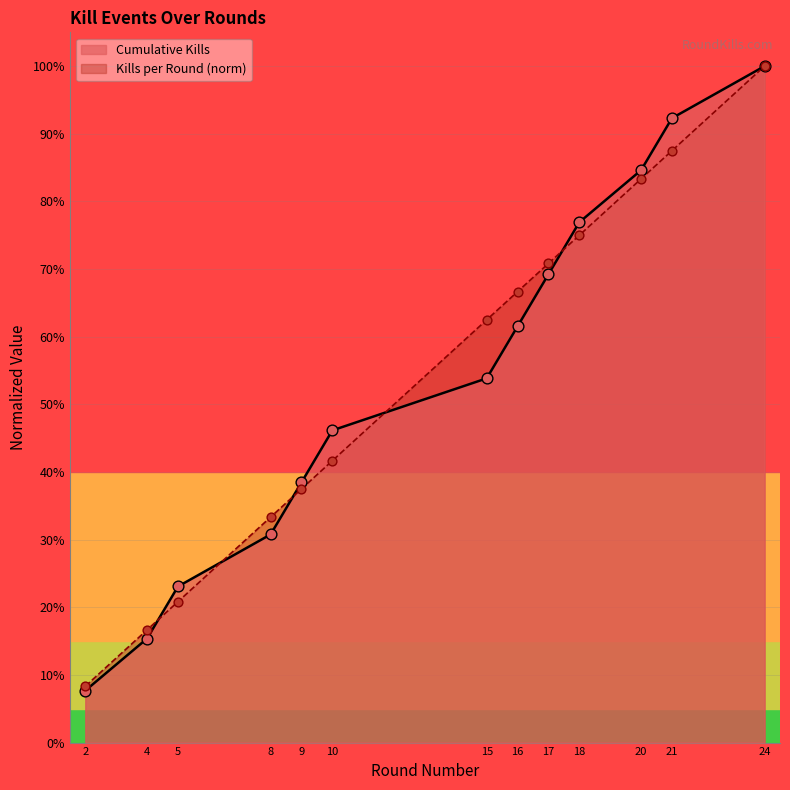

Which series contains the lowest Y value?

Cumulative Kills